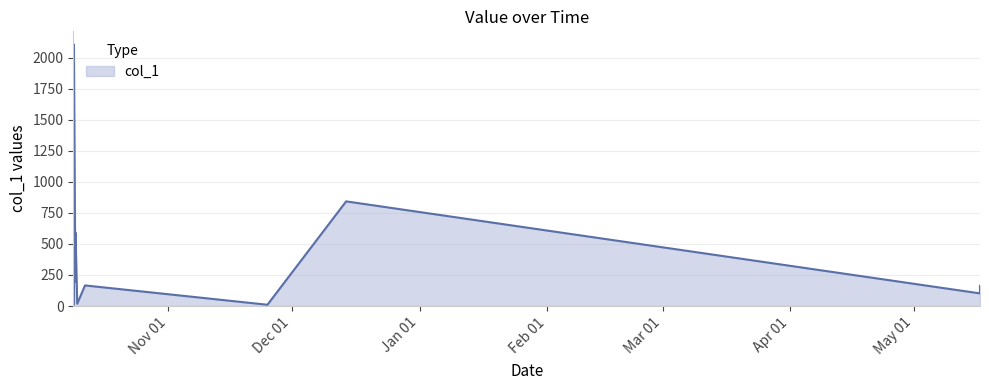

How many values are below 165?

9